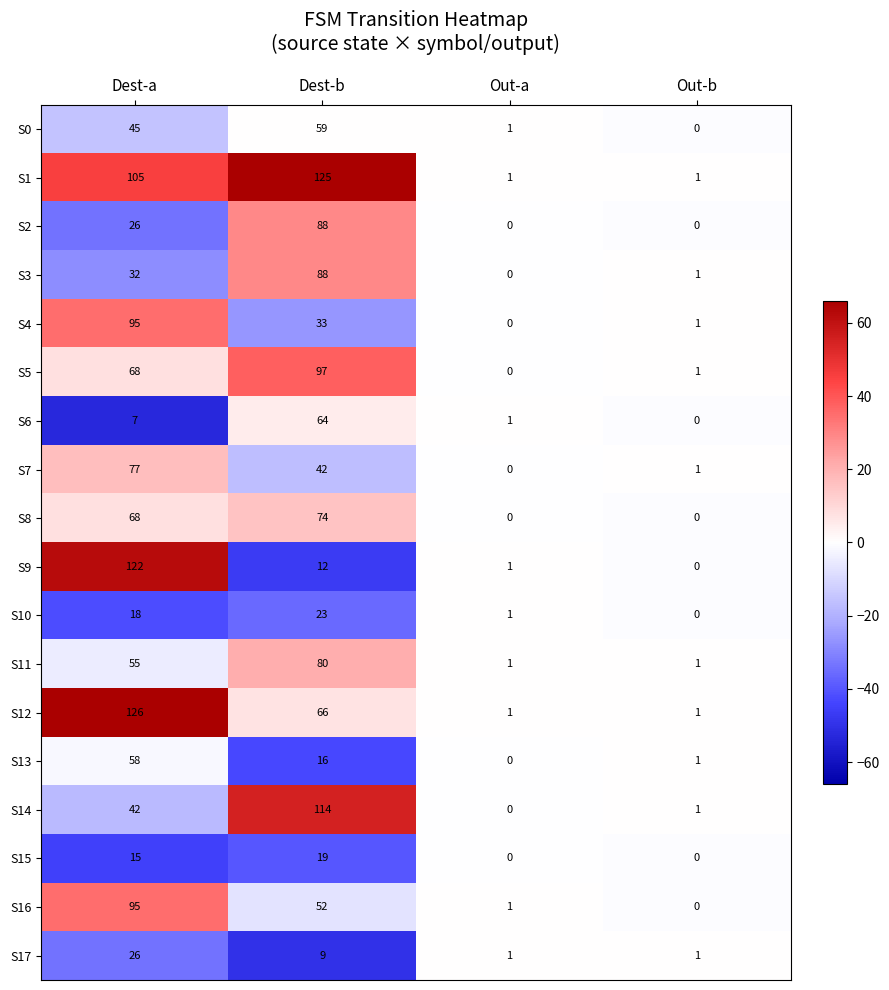

What is the spread (max minus min) of values at Out-a?

1